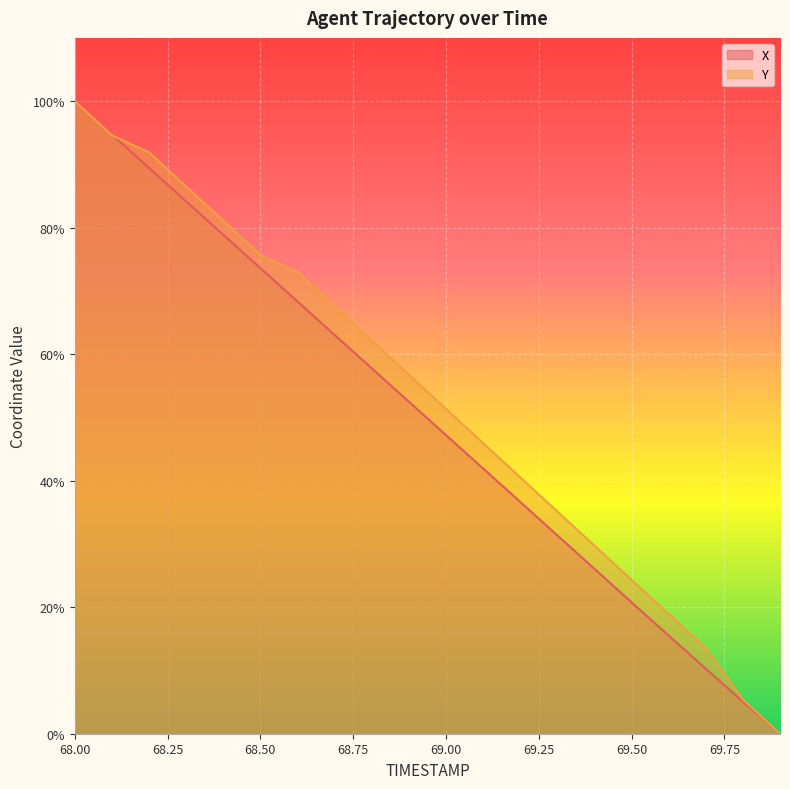

How many lines are shown in the chart?

2